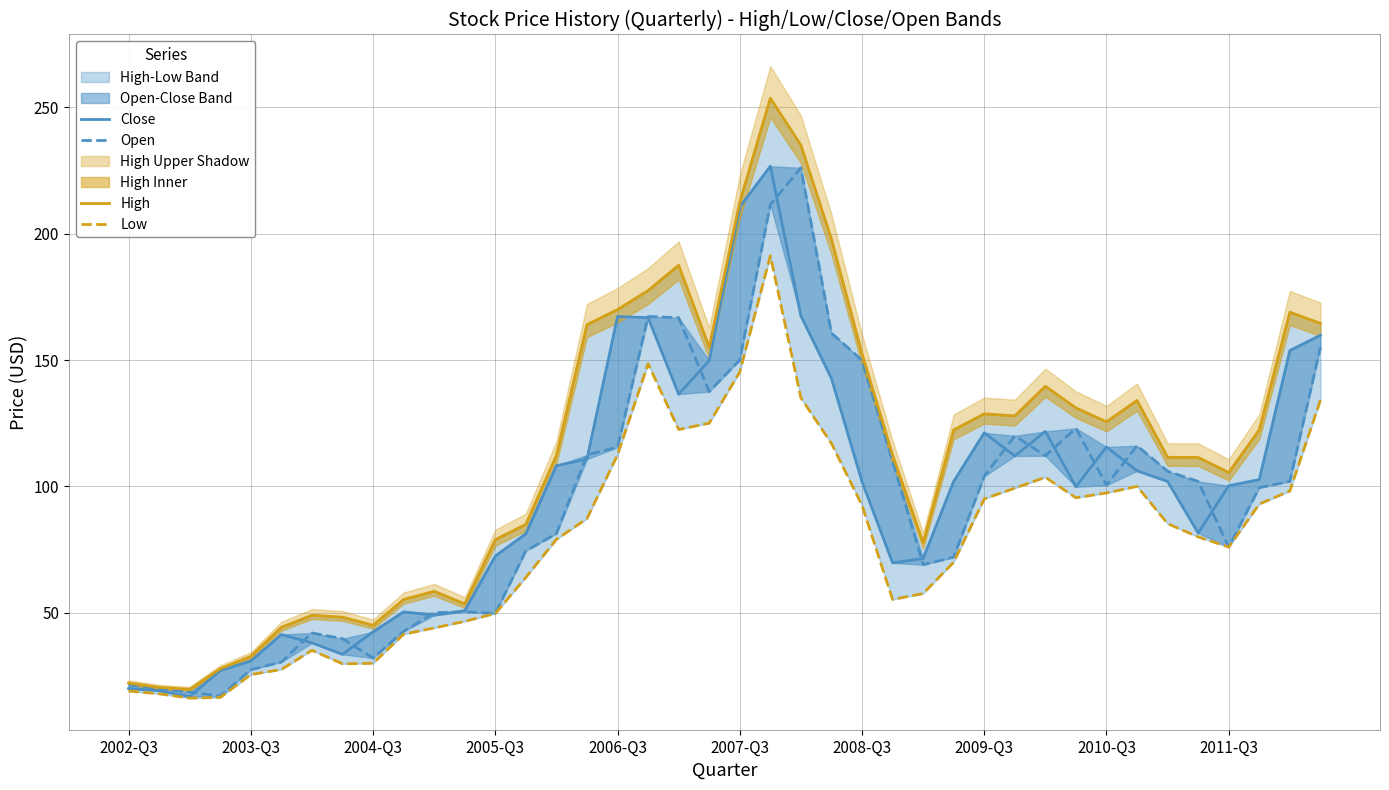

Is this an area chart (filled region under the line)?

No